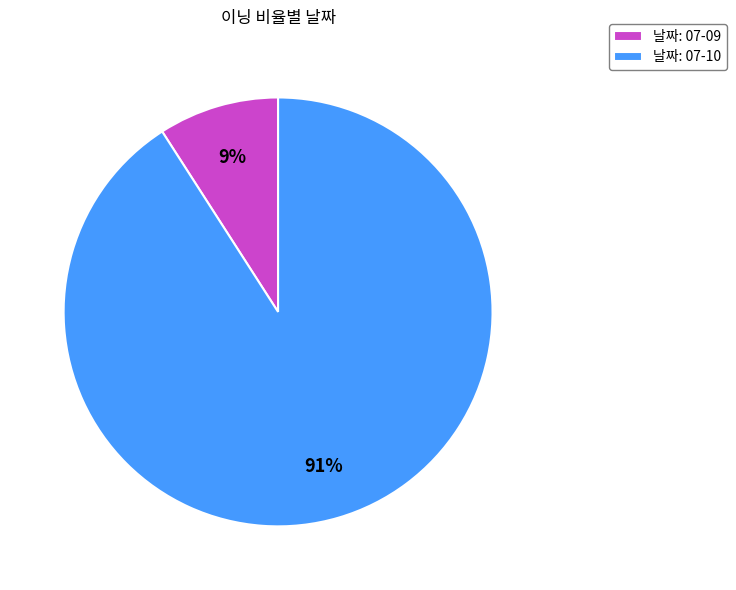

Do 날짜: 07-09 and 날짜: 07-10 together represent more than half of the pie?

Yes